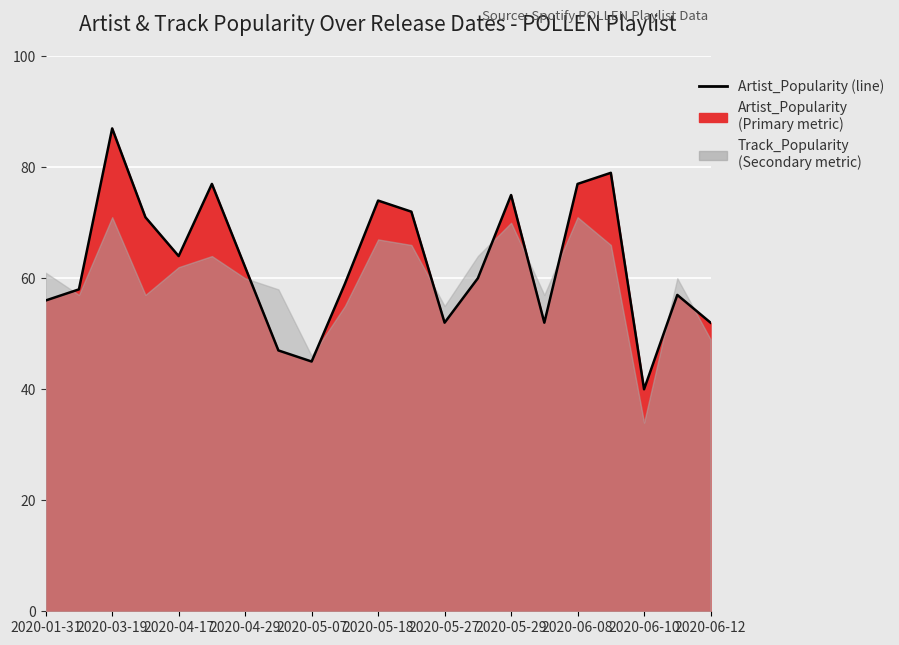

What is the sum of all values?

1316